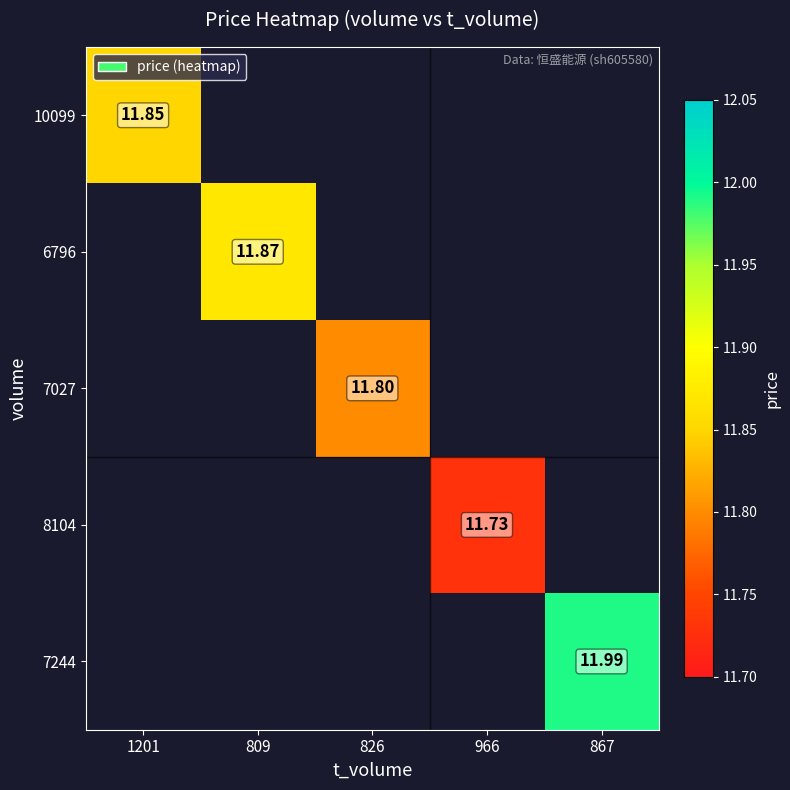

Count the number of data series in this chart.

5